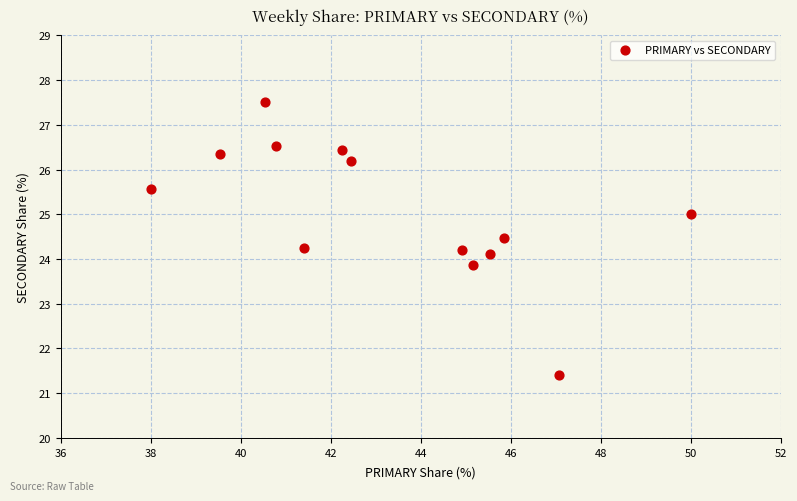

What is the range of X values (max minus min)?

12.0